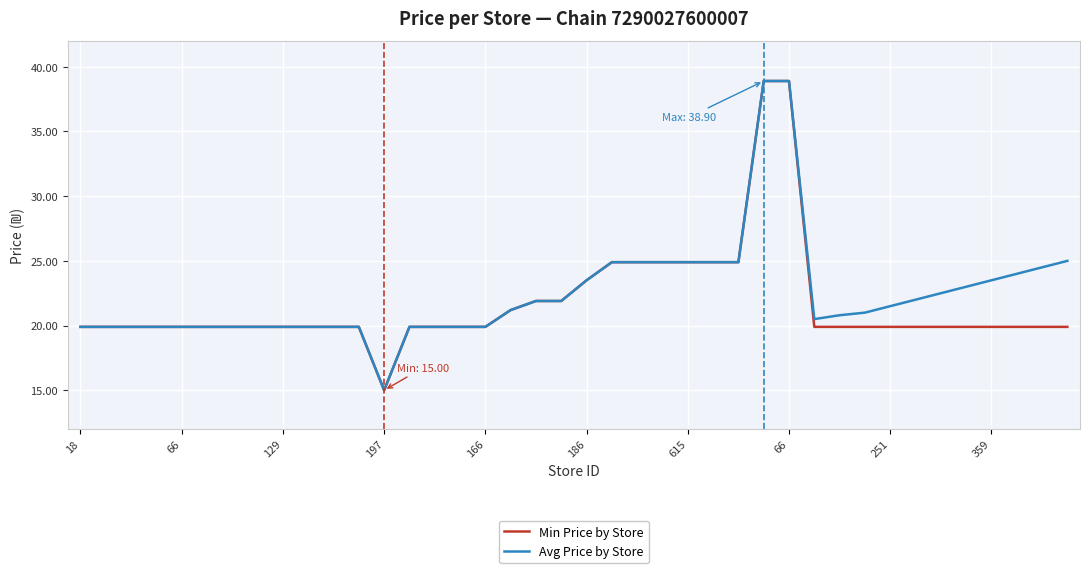

What is the greatest value displayed?

38.9